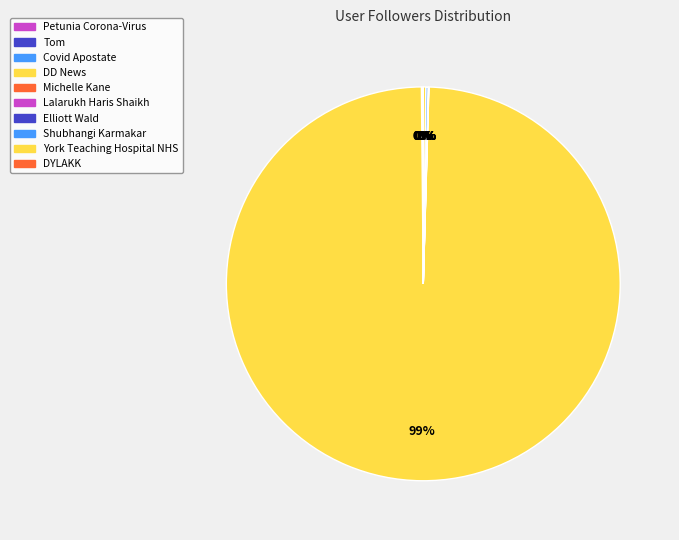

Count the number of slices in the pie.

10